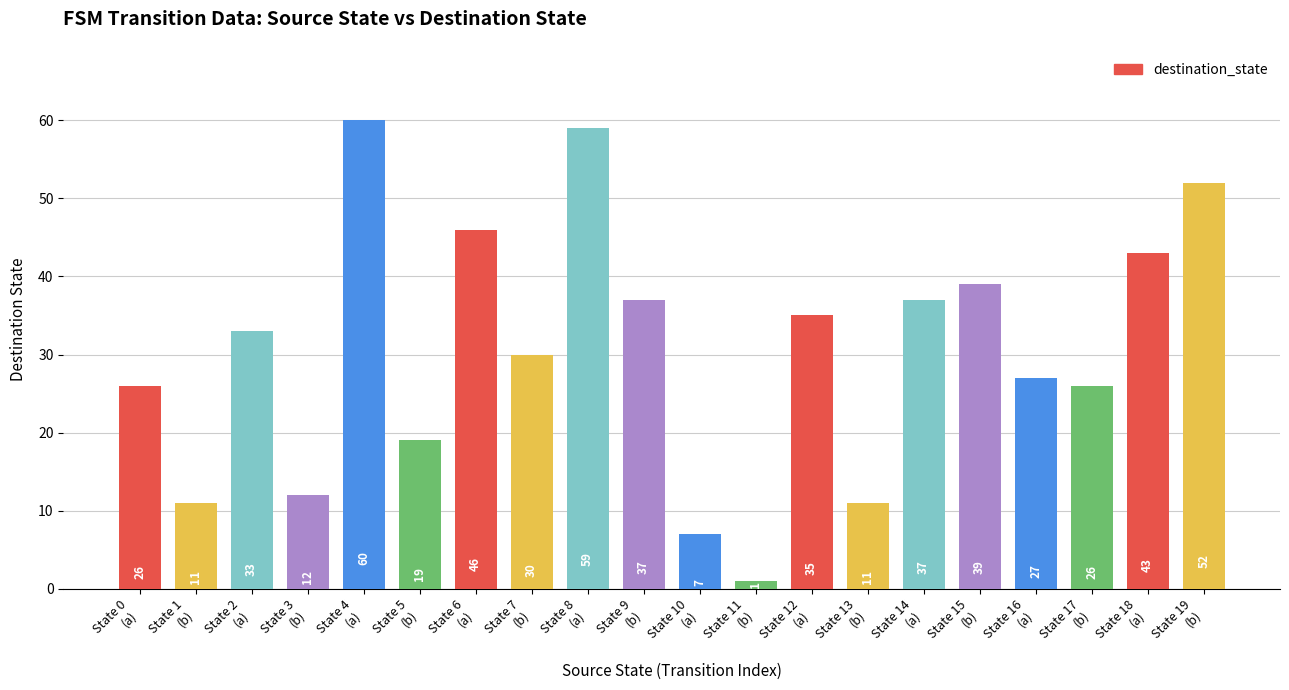

What is the value of the 9th bar from the left?

59